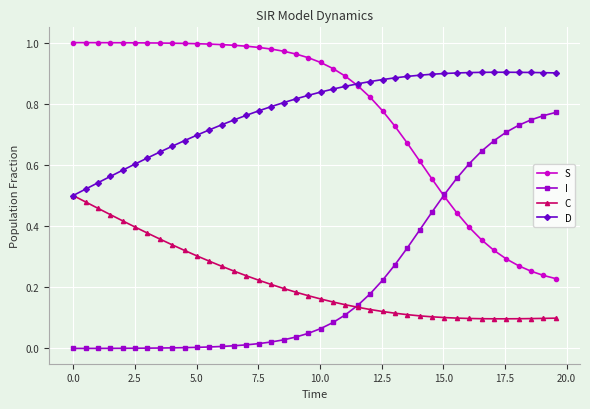

True or false: S and C intersect in this chart.

False